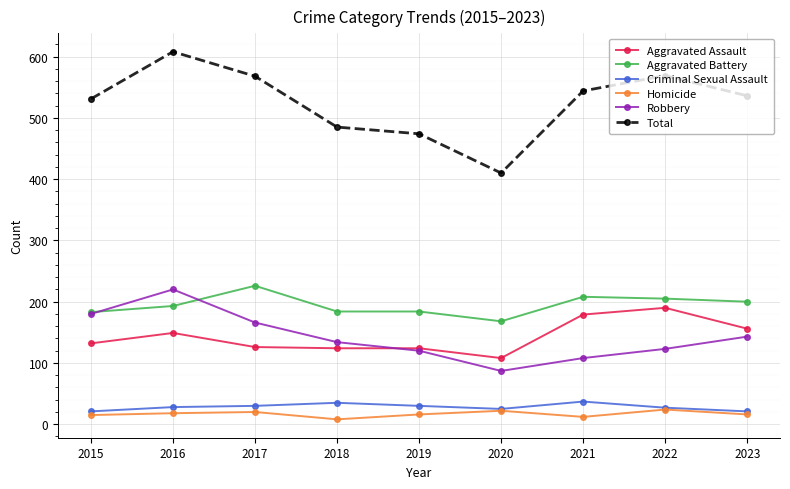

What is the lowest value of the Aggravated Battery series?

168